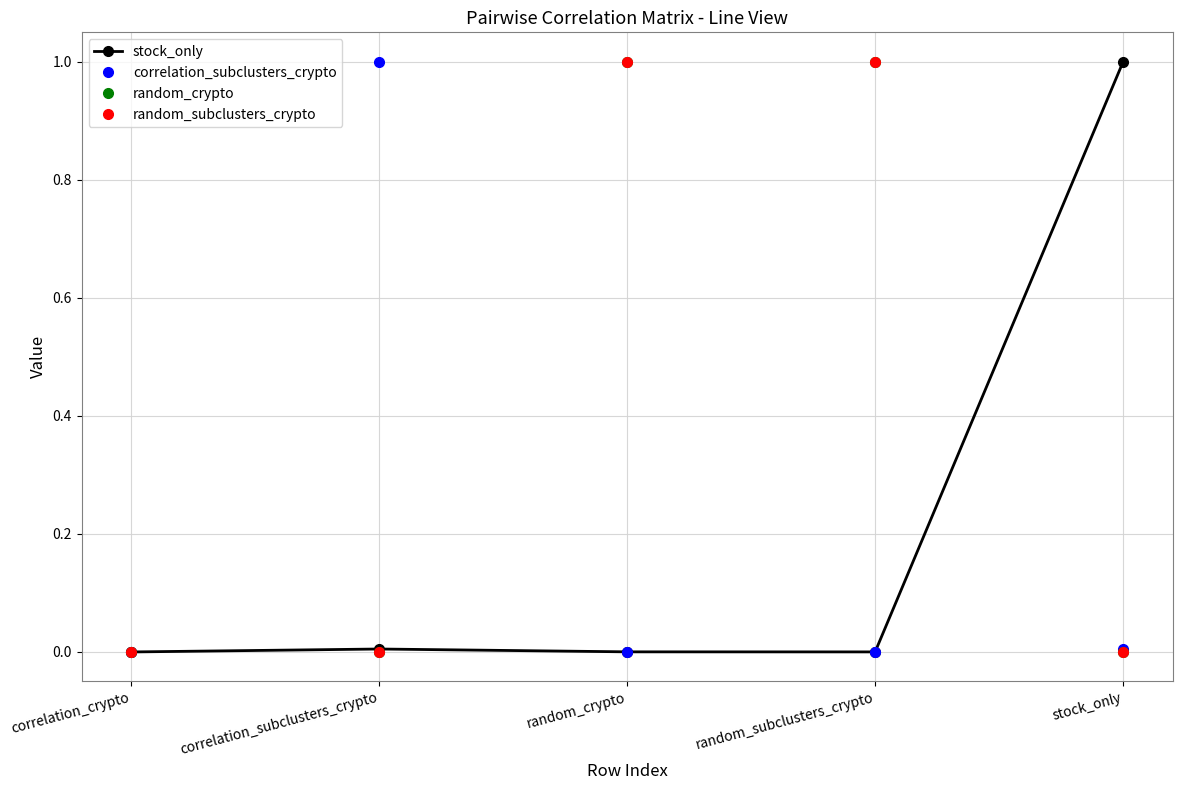

What is the label of the 2nd point from the left?

correlation_subclusters_crypto